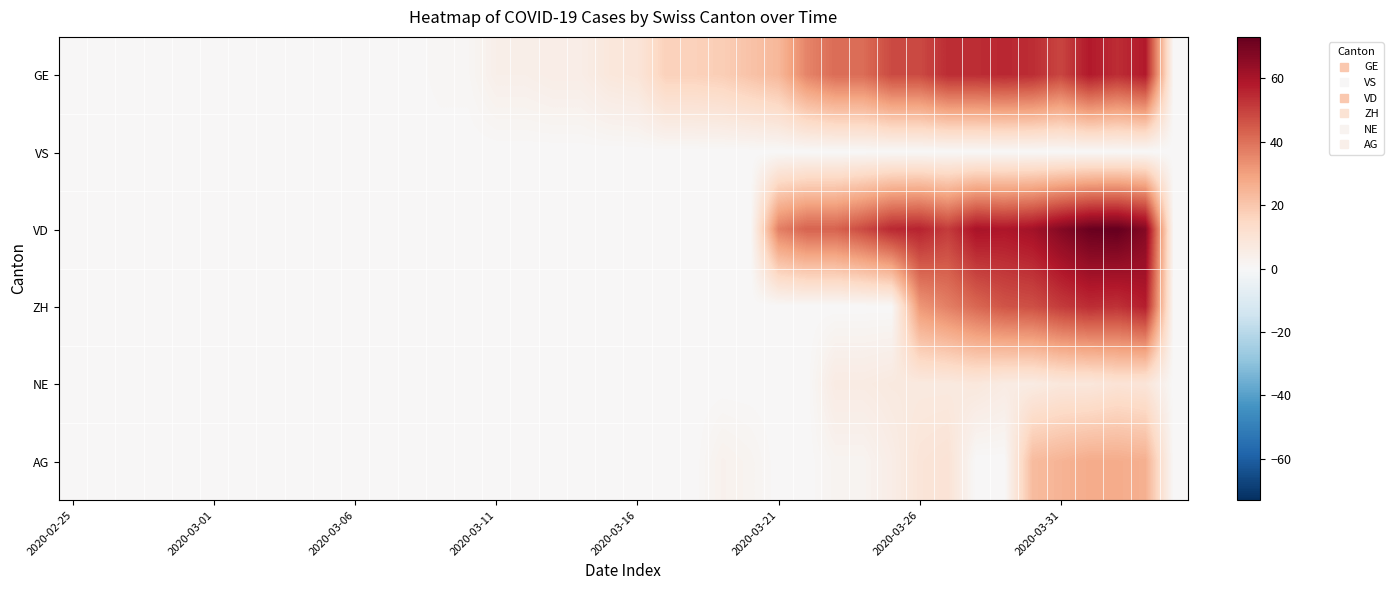

Which series has the largest total across all categories?

VD